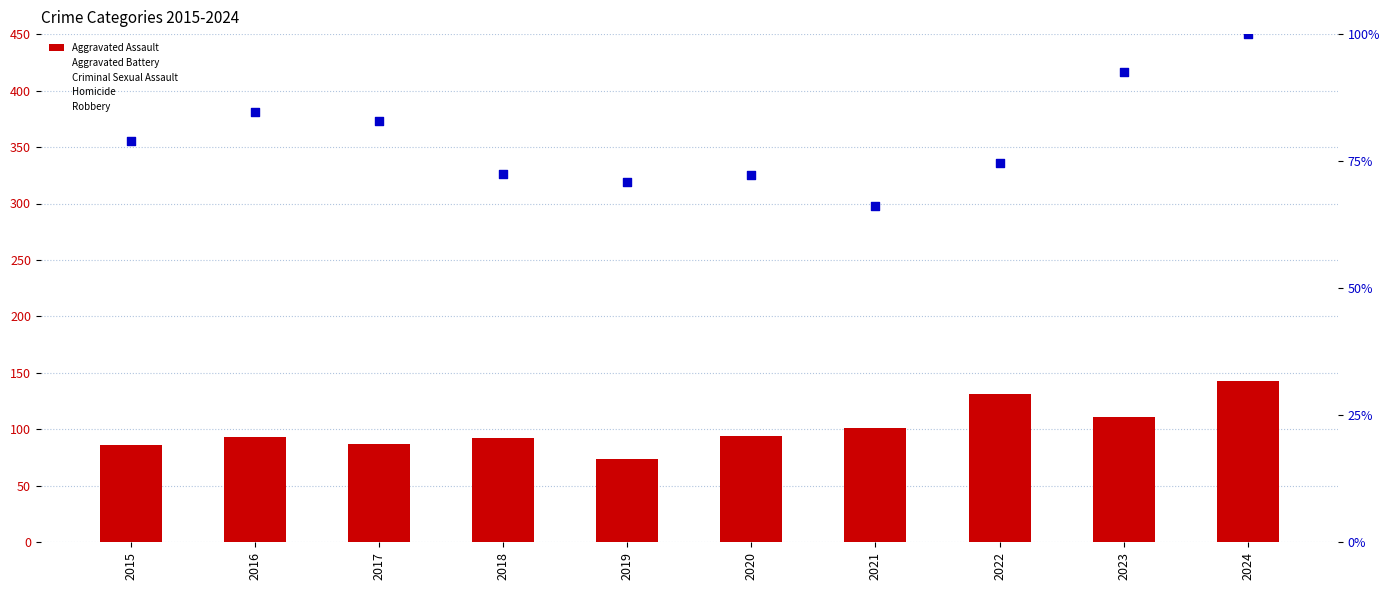

Which series contains the highest Y value?

Robbery